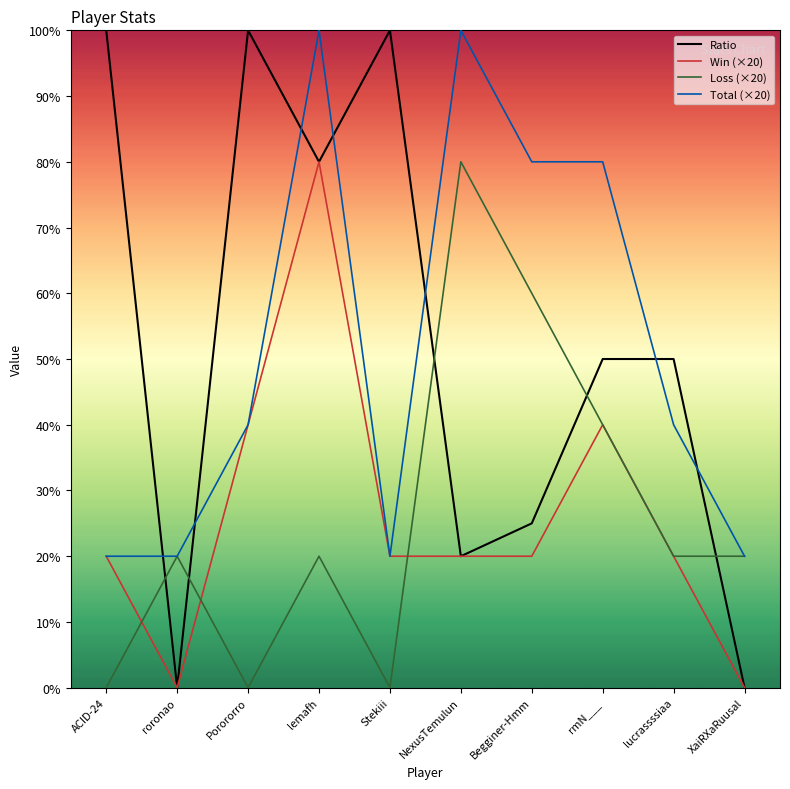

Is it true that Loss (×20) equals 60 at Begginer-Hmm?

True